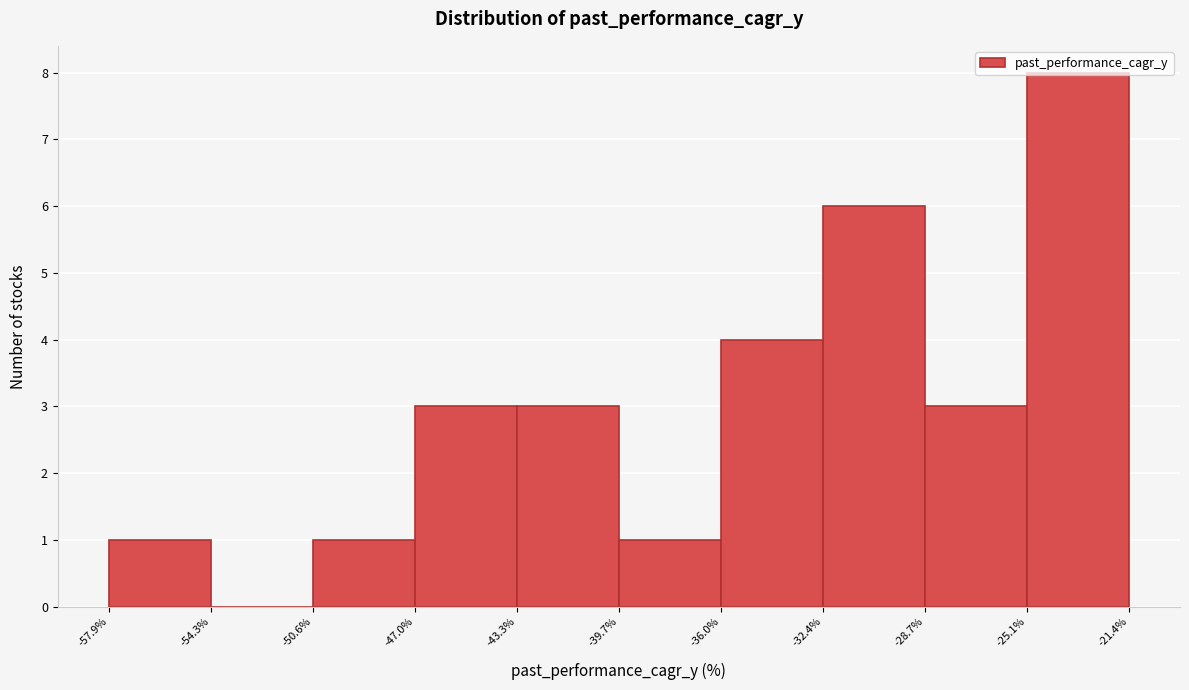

Which range on the x-axis has the tallest bar?

-25.1% to -21.4%